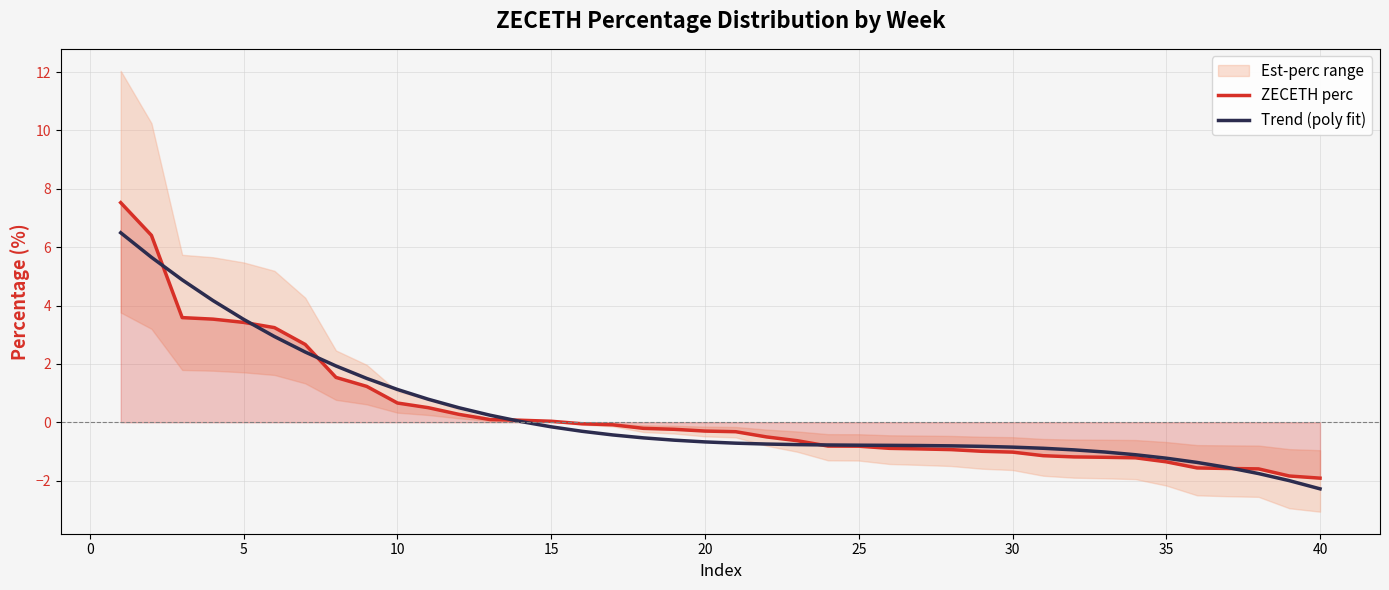

How many data points in ZECETH perc are less than 0?

25